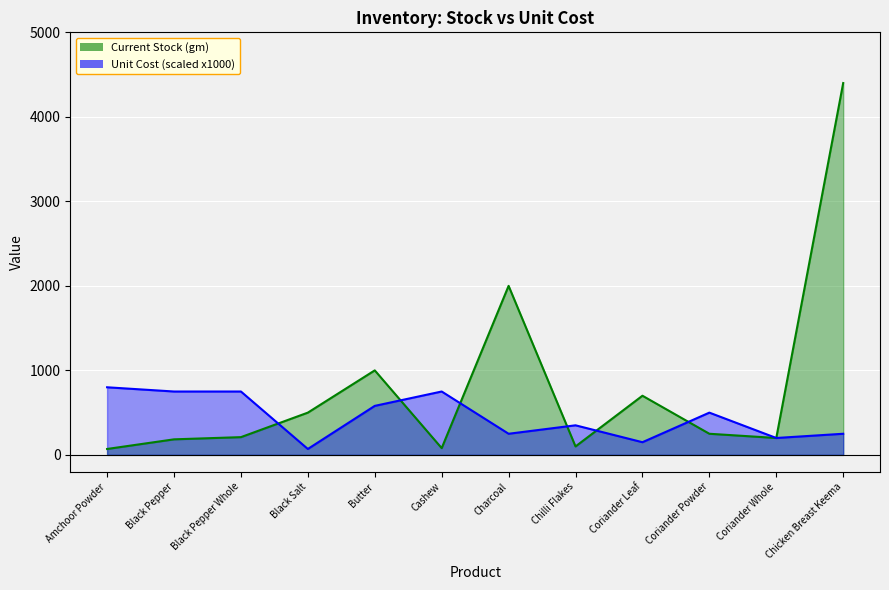

What is the difference between the second highest and second lowest values in the Unit Cost series?

600